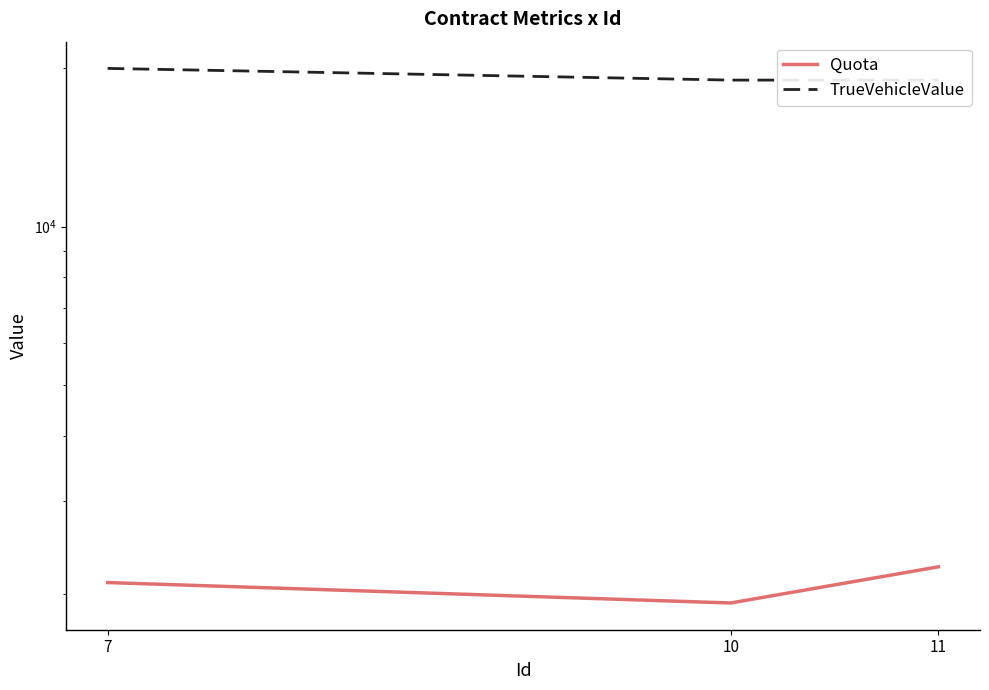

At which label does TrueVehicleValue reach its minimum?

10